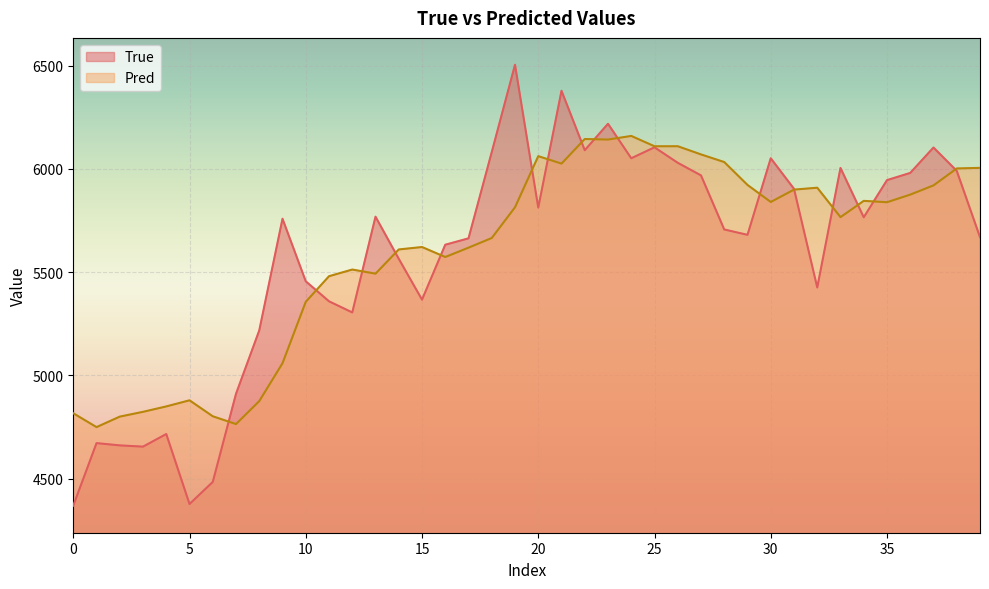

What is the minimum value for Pred?

4749.6